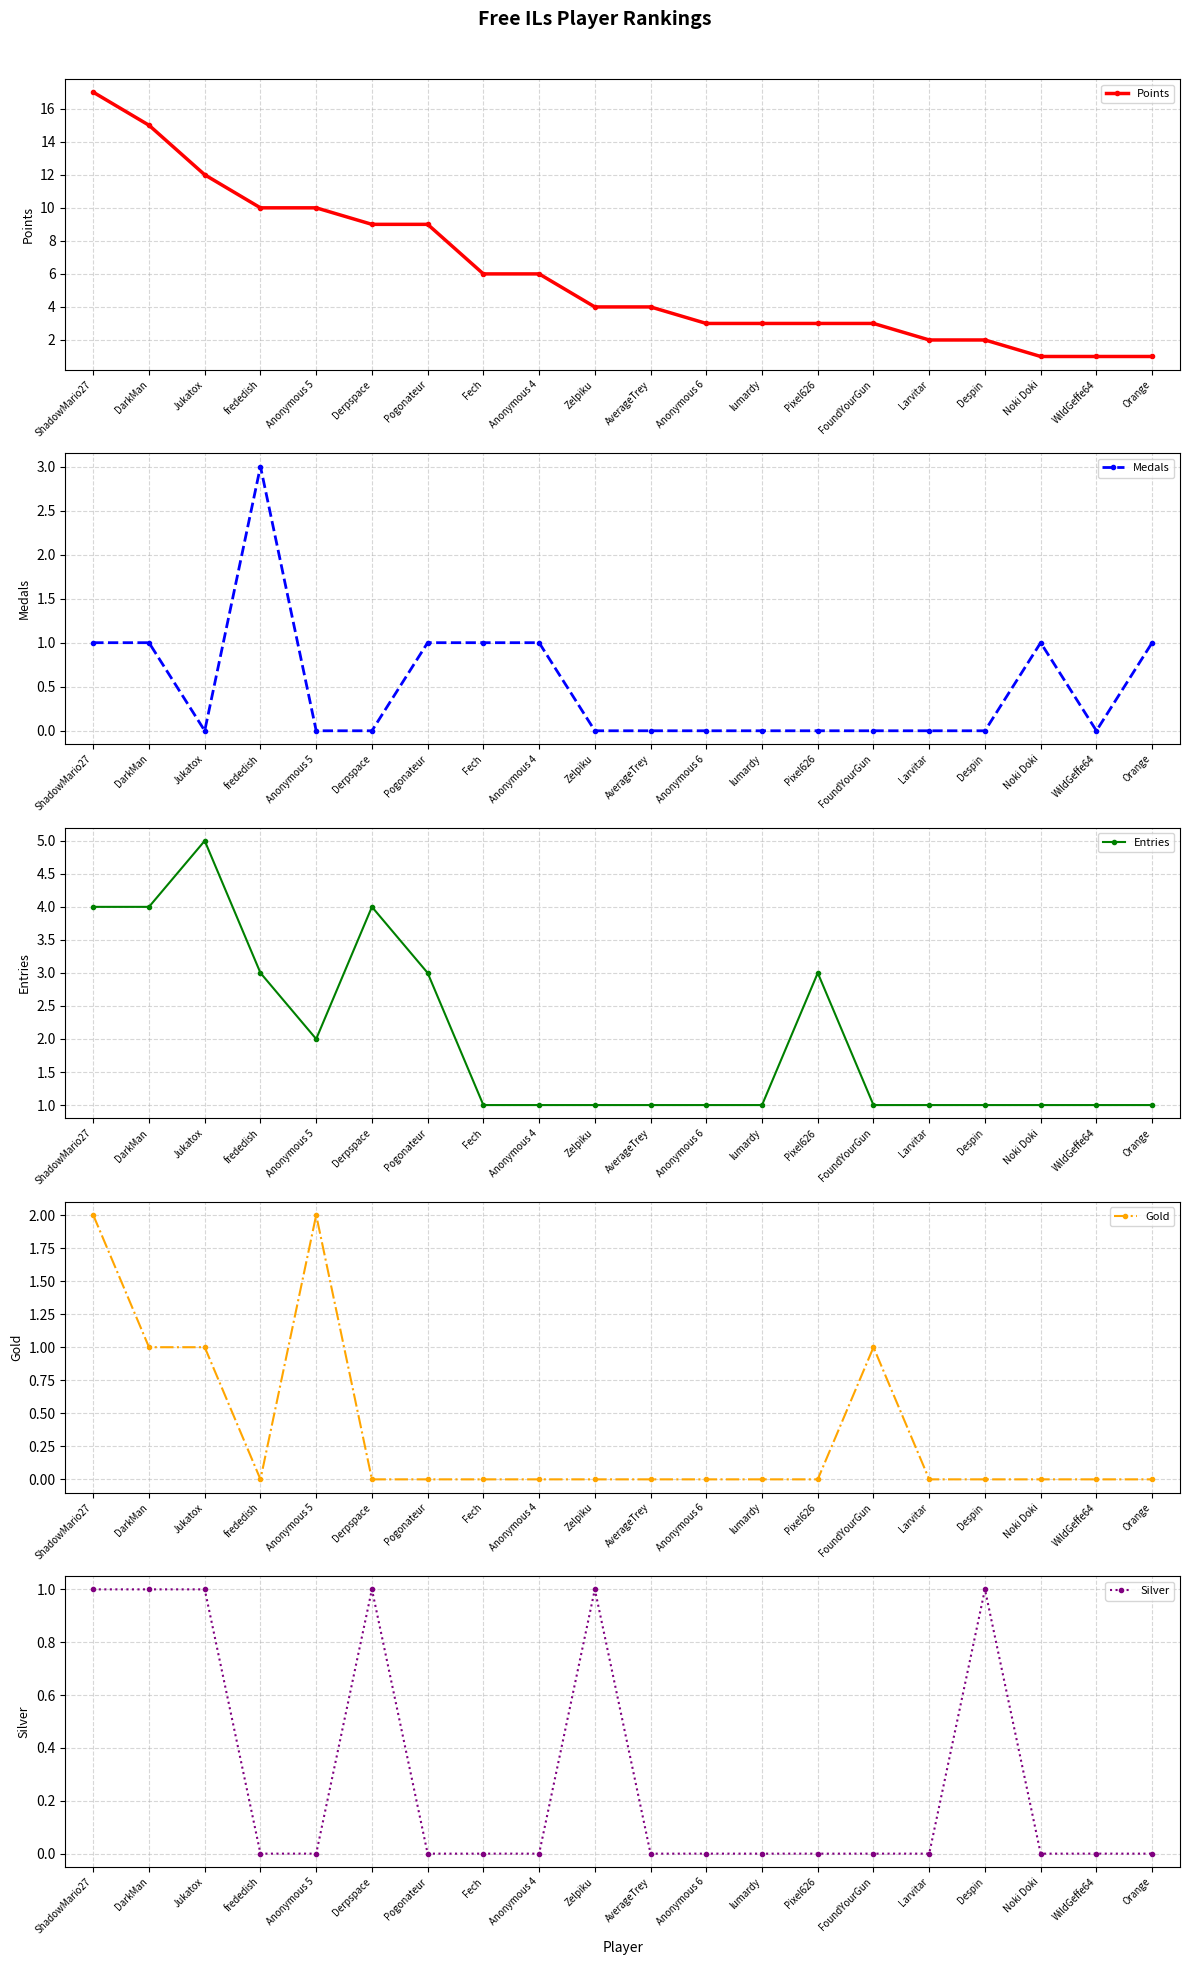

At which category is the sum across all series the highest?

ShadowMario27